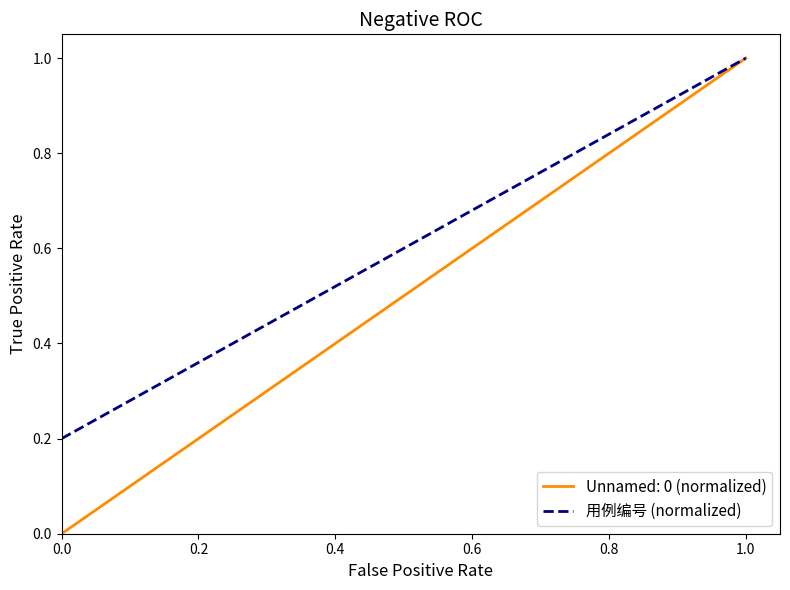

What is the minimum value shown in the chart?

0.0